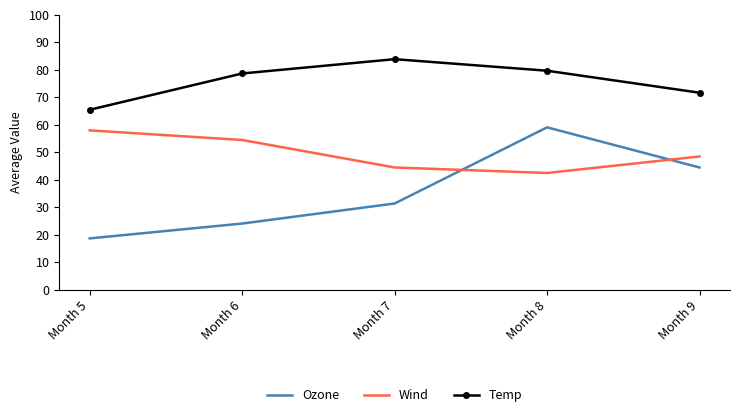

True or false: Temp and Wind cross at least once.

False